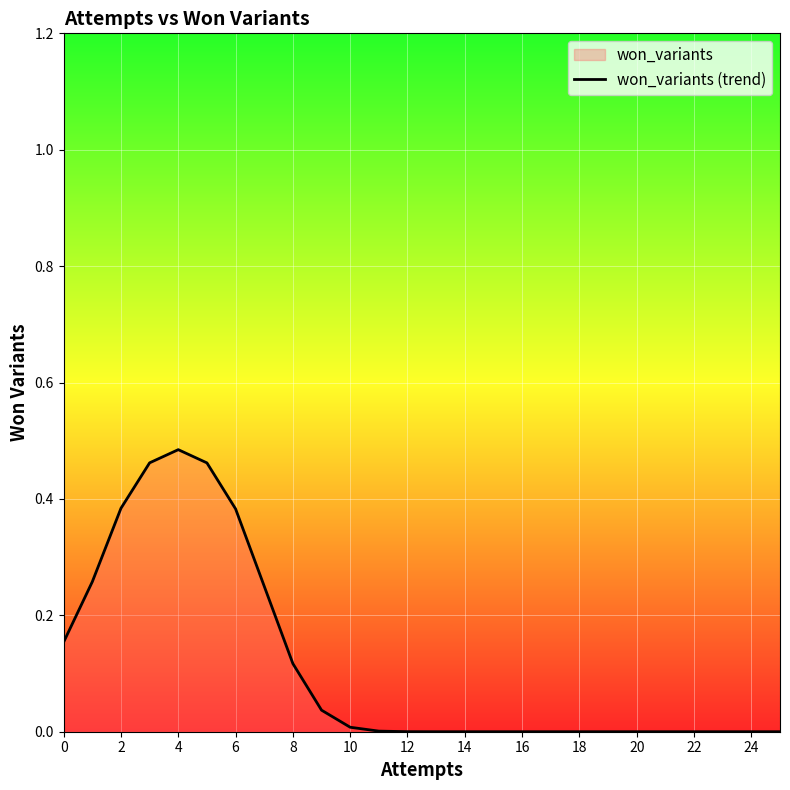

Is it true that the value at 12 is 0.5?

False